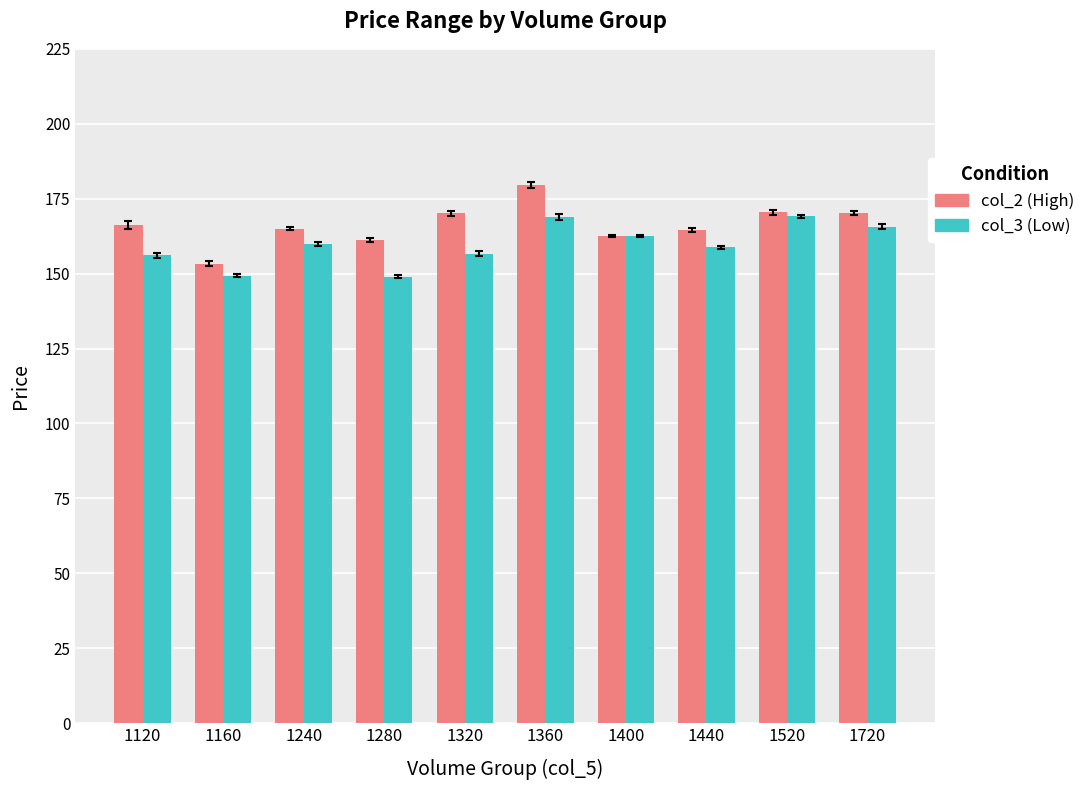

How many groups of bars are there?

10